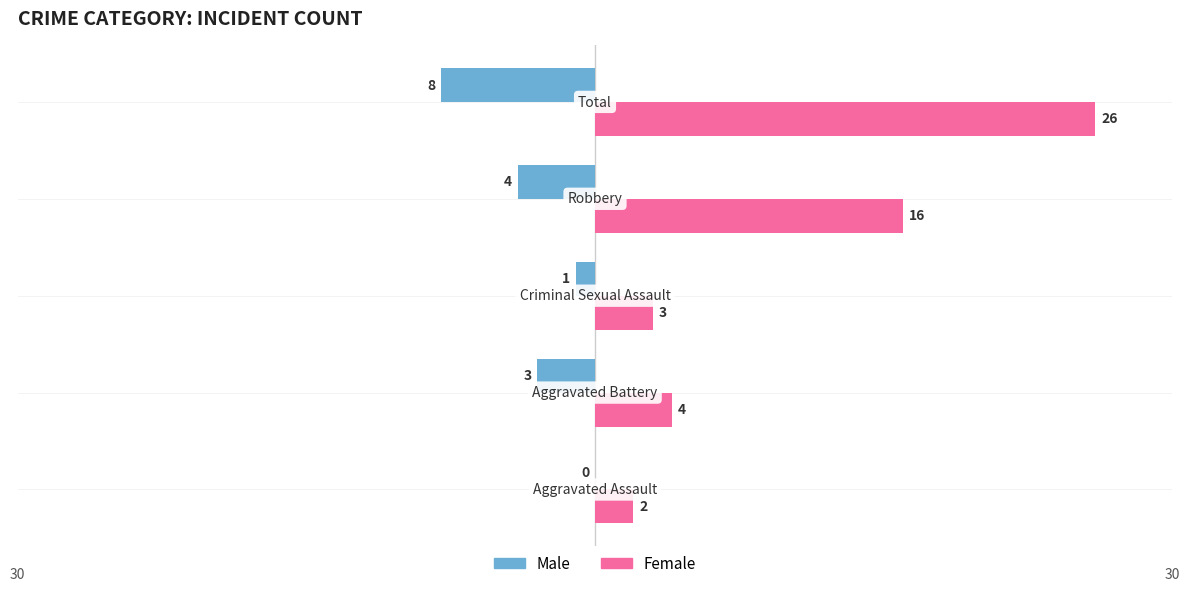

What is the sum of all Male values?

-16